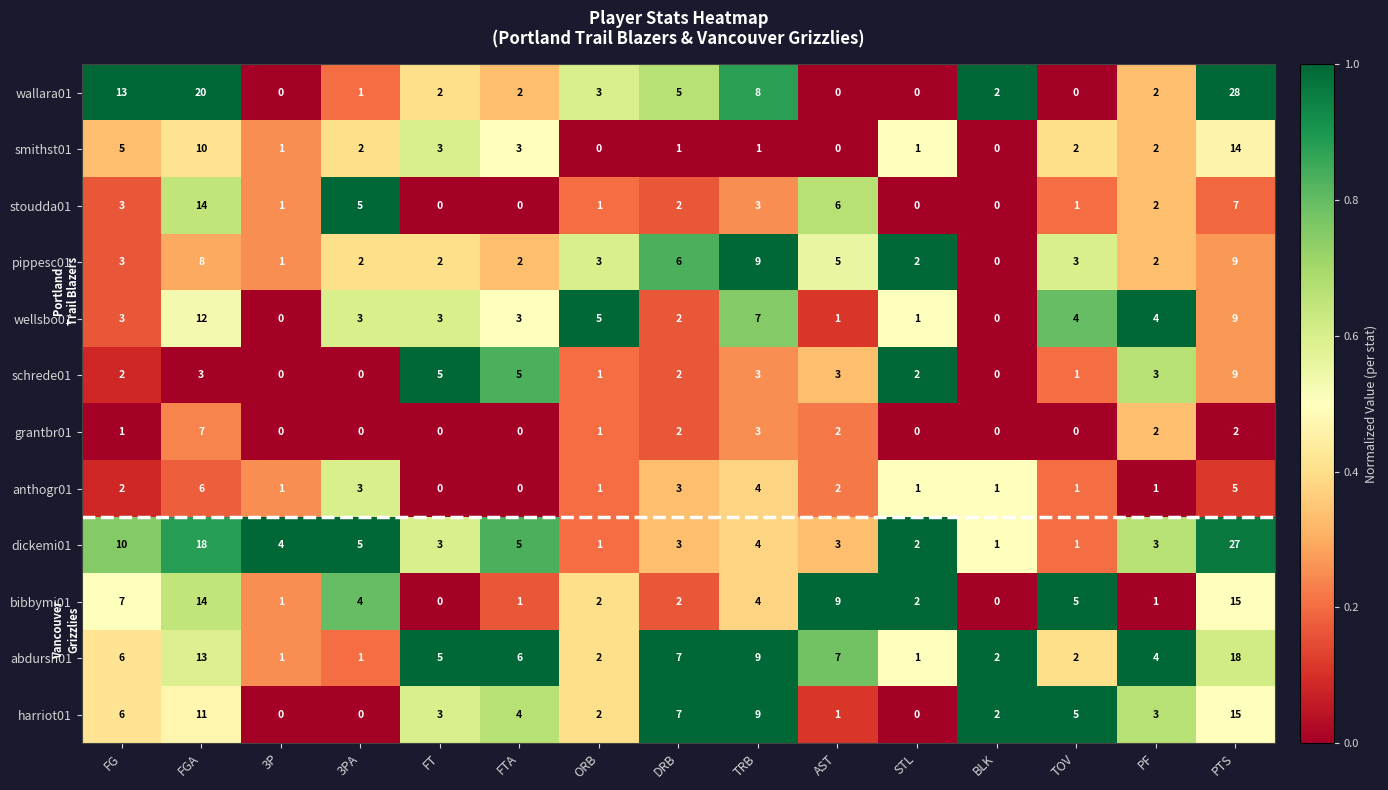

Which series has the widest spread of values?

wallara01